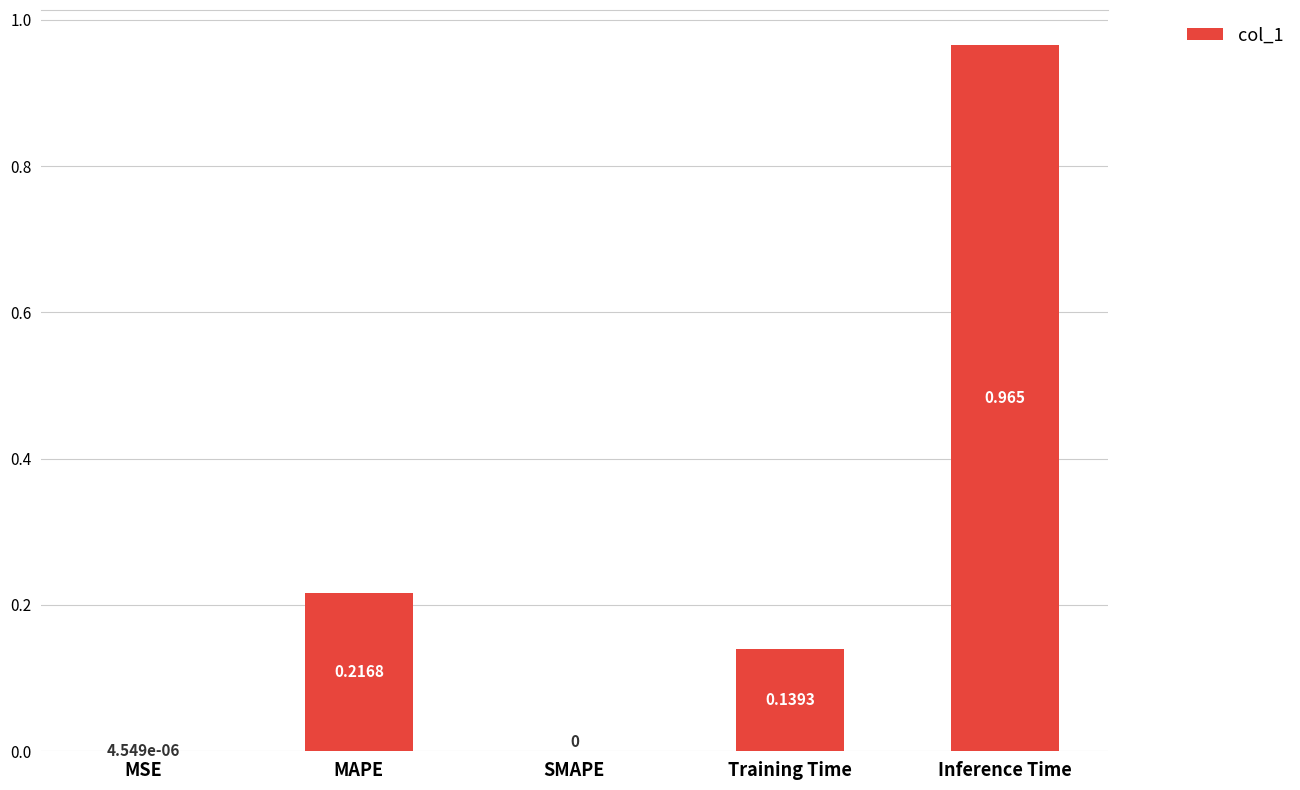

What is the change in value from SMAPE to Inference Time?

+1.0